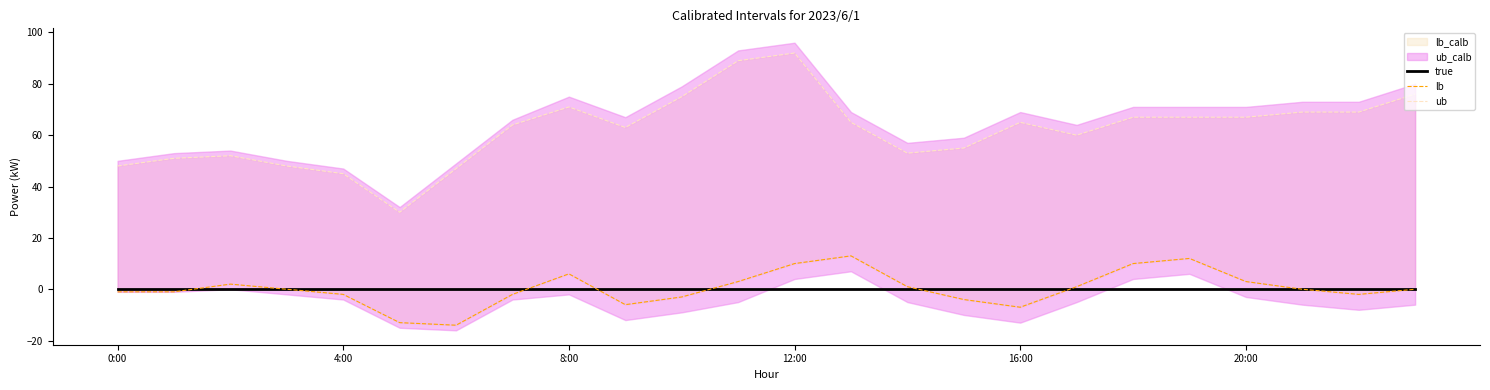

Is the value of true at 12 greater than the value of ub at 18?

No